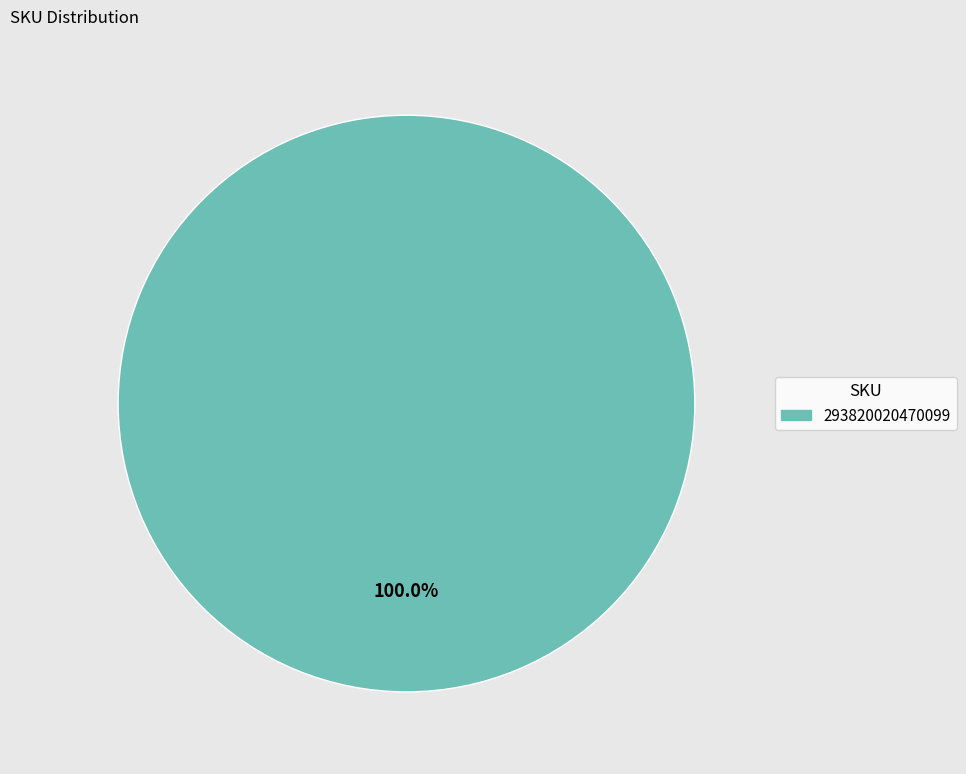

Does any single category account for the majority?

Yes